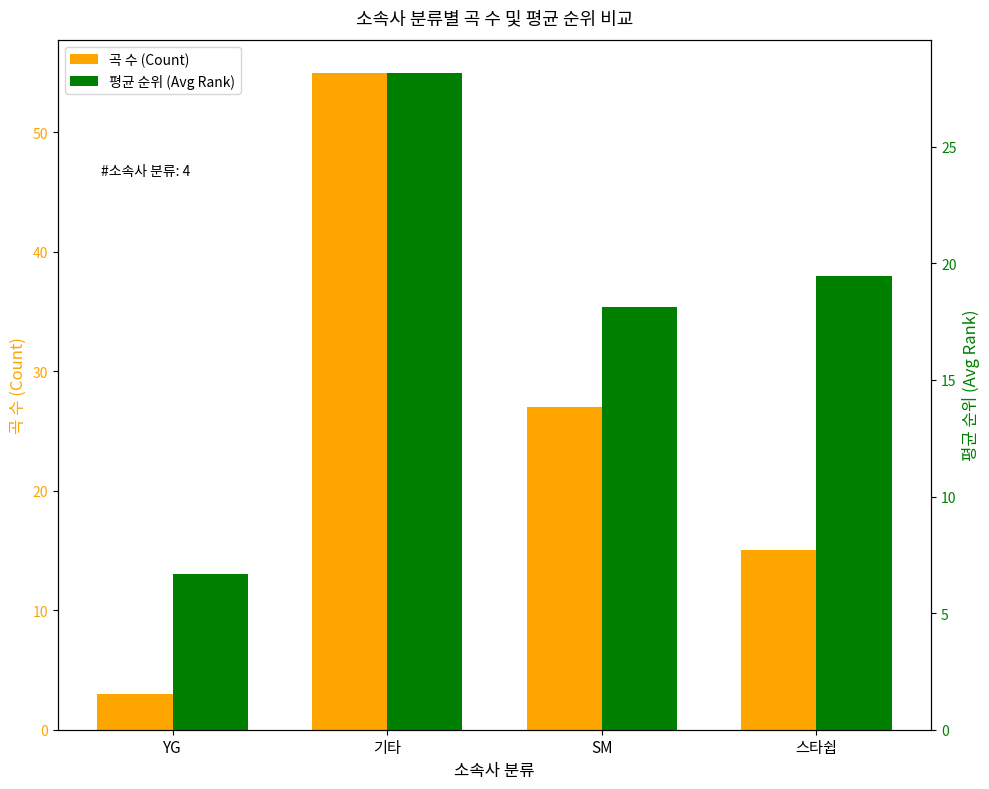

Count the 곡 수 (Count) values in the range 15 to 55.

3